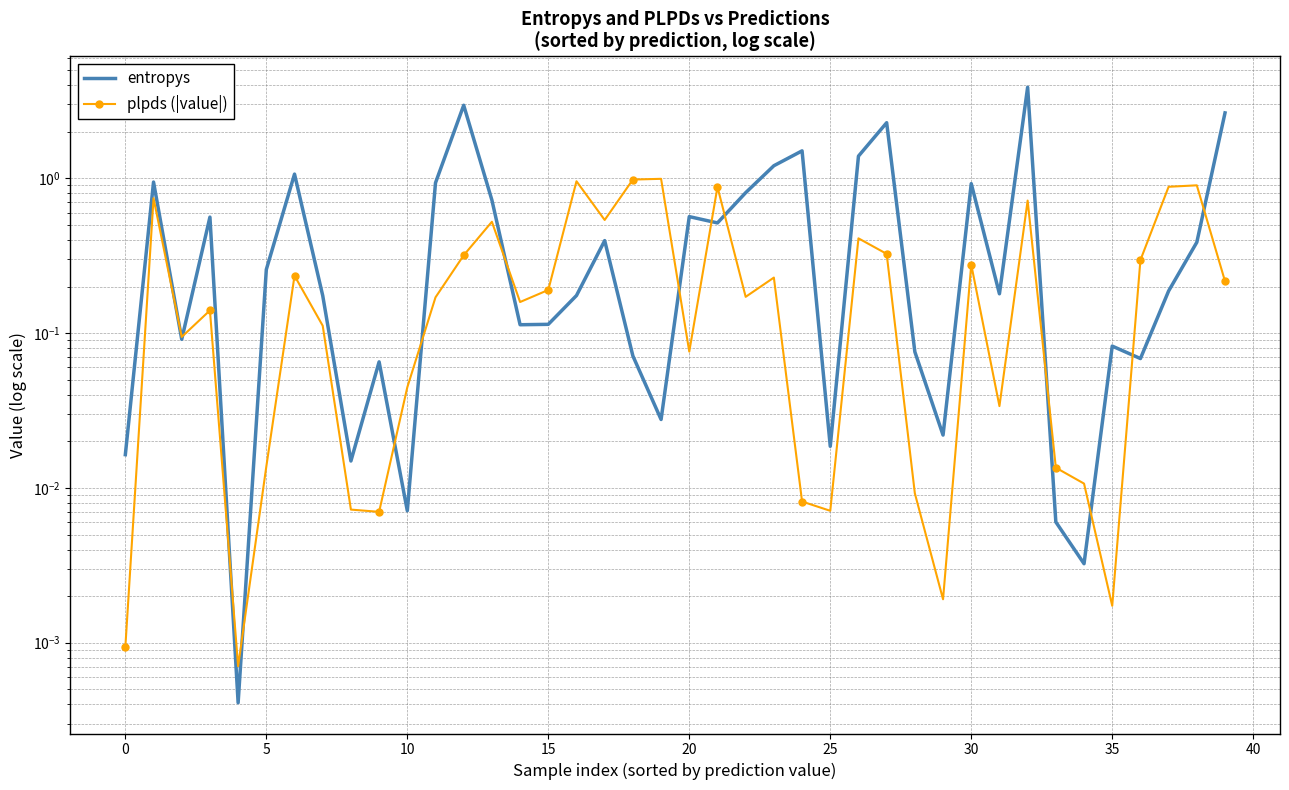

Which series changed the most between 14 and 18?

plpds (|value|)